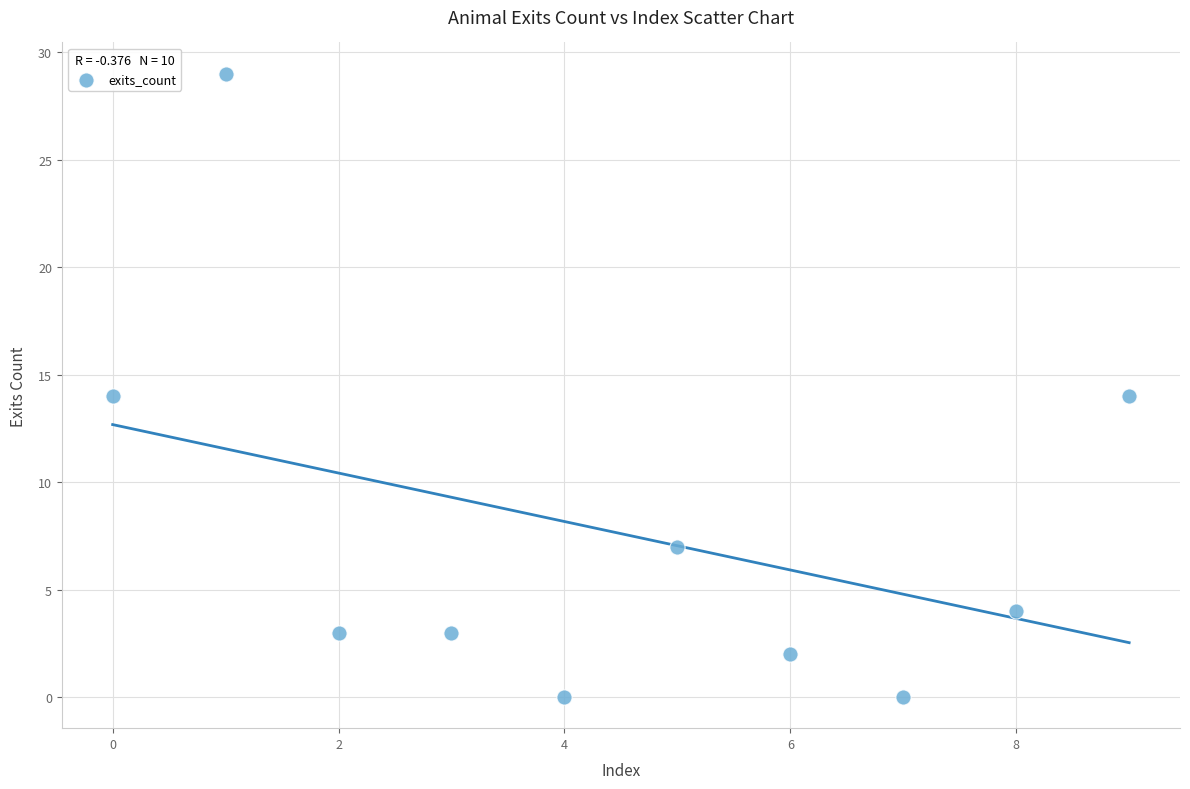

What is the range of Y values (max minus min)?

29